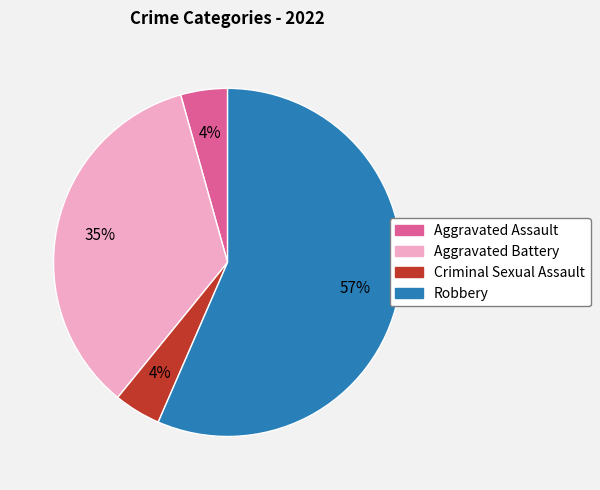

Do Robbery and Criminal Sexual Assault together represent more than half of the pie?

Yes